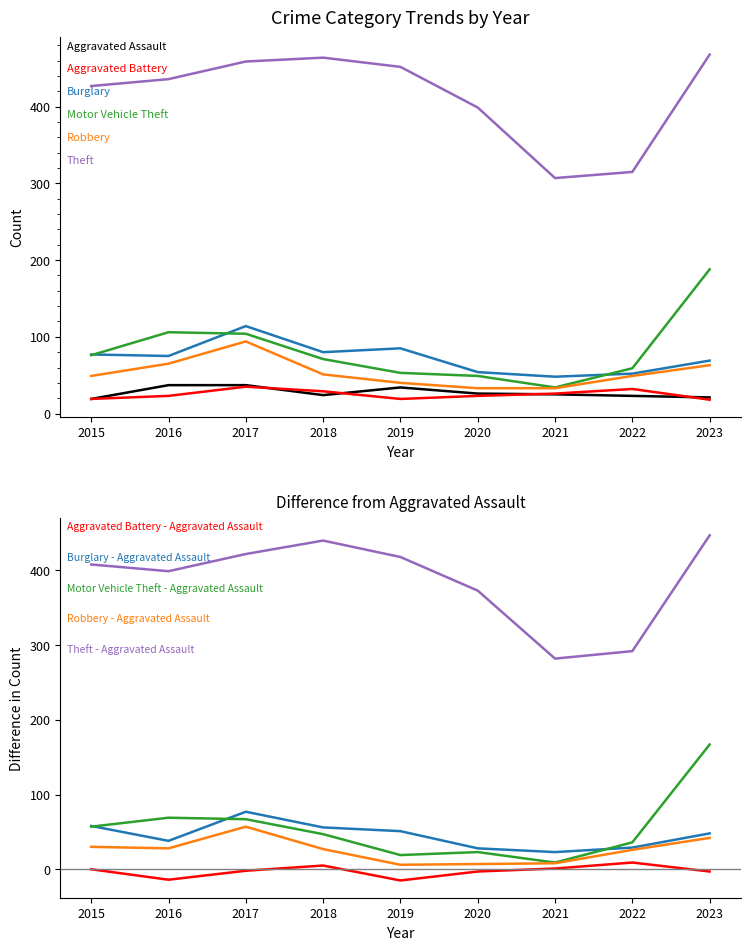

What is the value of the Theft point at the 3rd from the left?

459